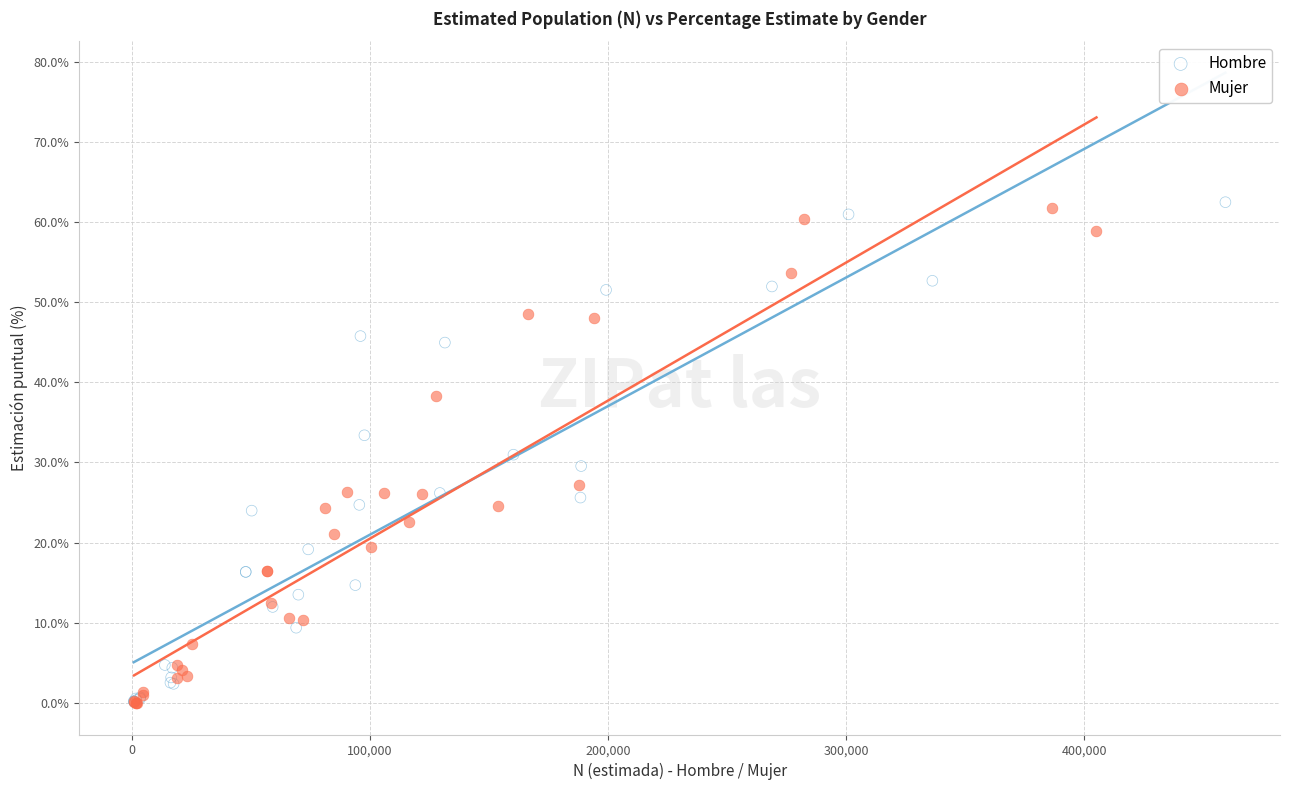

What are all the series names shown in the legend?

Hombre, Mujer